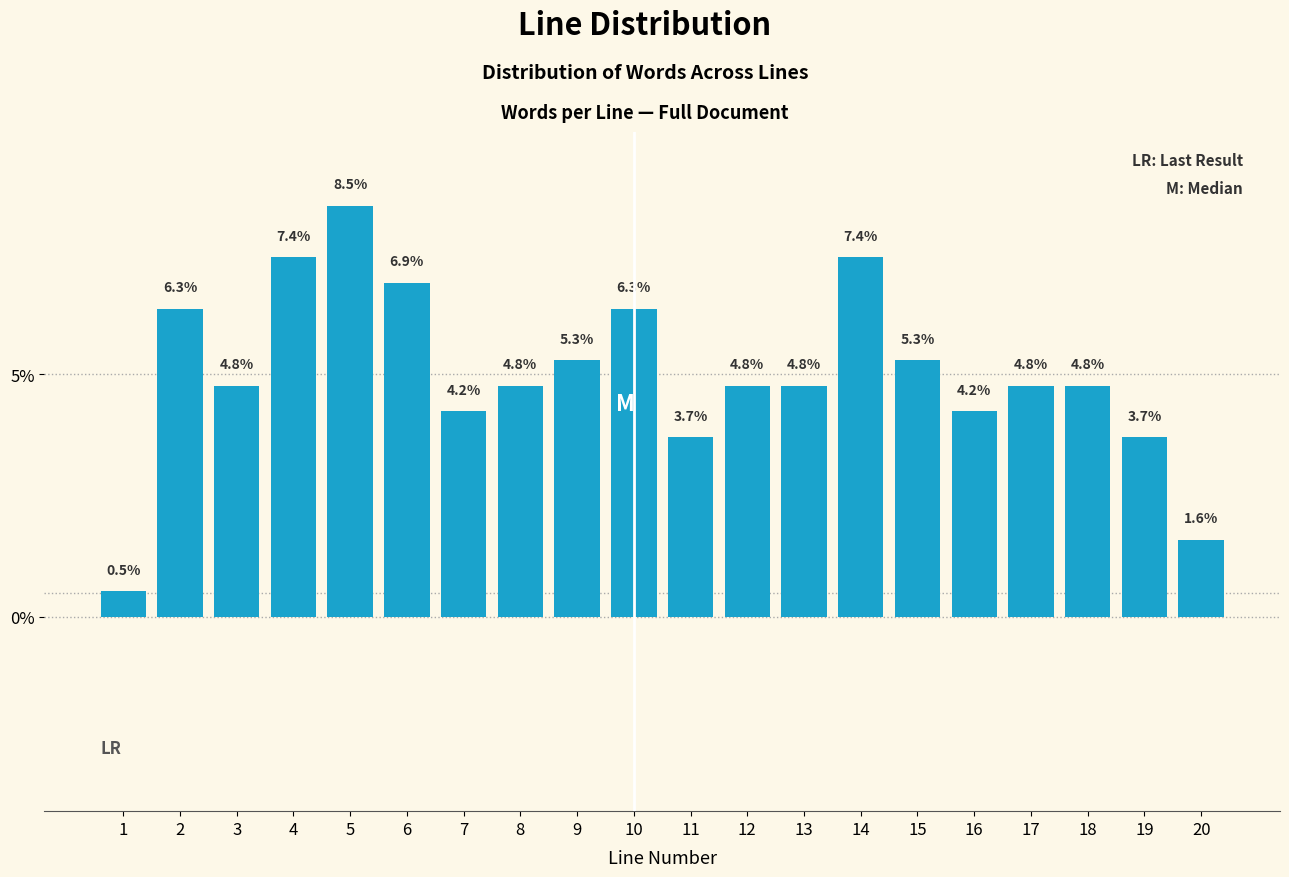

Reading left to right, list all the values displayed in this chart.

1=0.5	2=6.3	3=4.8	4=7.4	5=8.5	6=6.9	7=4.2	8=4.8	9=5.3	10=6.3	11=3.7	12=4.8	13=4.8	14=7.4	15=5.3	16=4.2	17=4.8	18=4.8	19=3.7	20=1.6